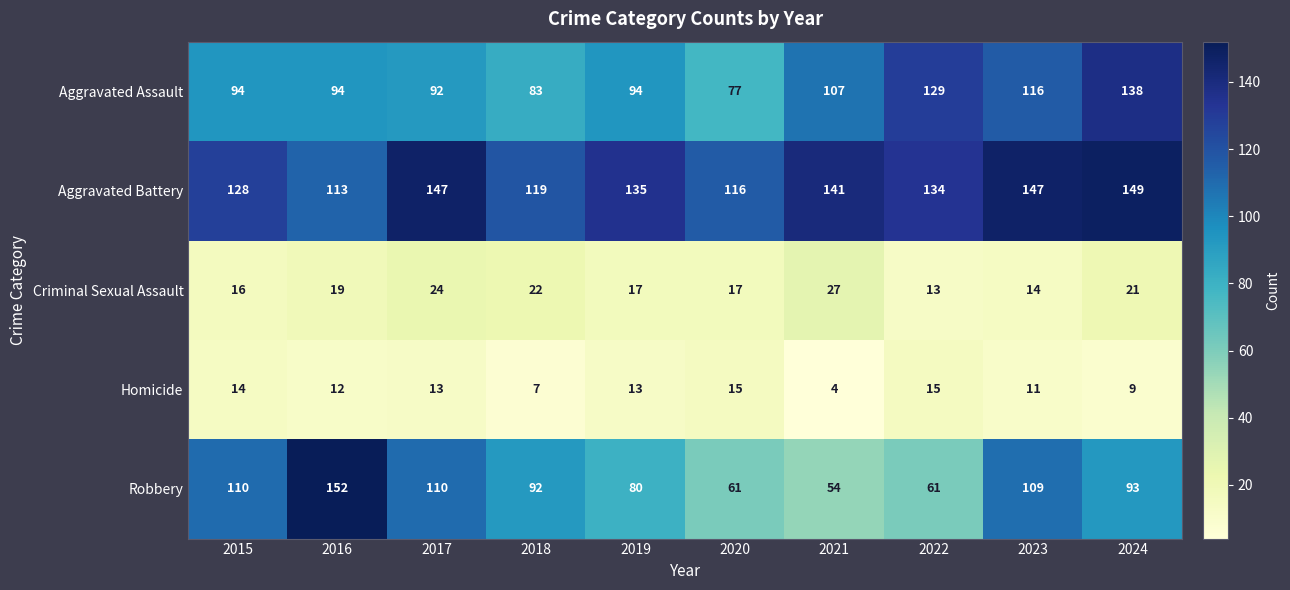

Rank the series at 2021 from lowest to highest value.

Homicide, Criminal Sexual Assault, Robbery, Aggravated Assault, Aggravated Battery